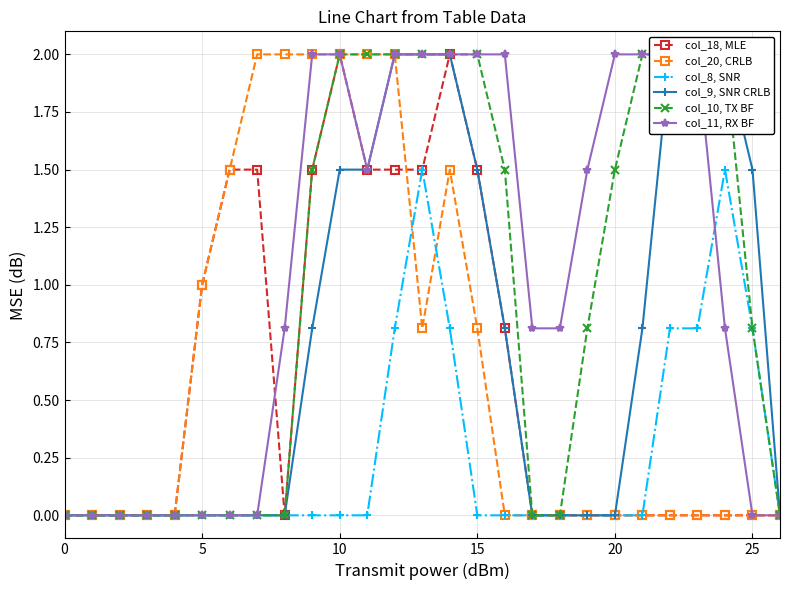

What is the difference between the maximum and second lowest values in the col_18, MLE series?

2.0